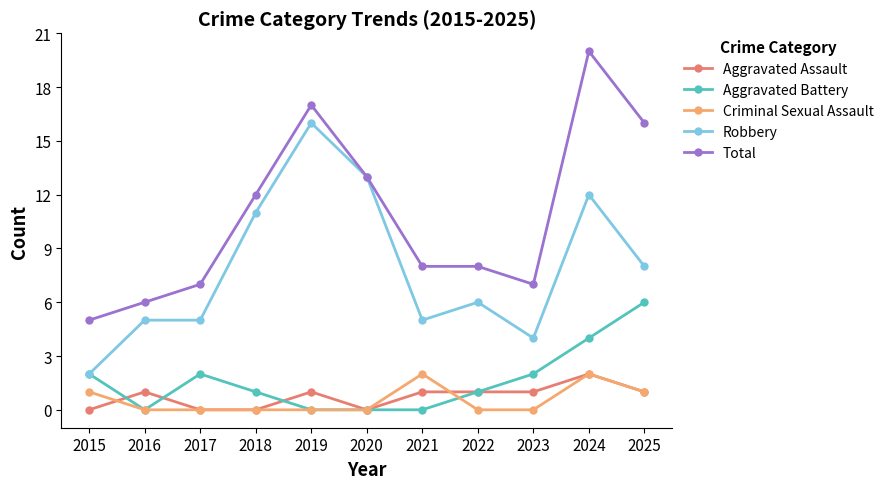

Is the value of Criminal Sexual Assault at 2018 greater than the value of Robbery at 2020?

No